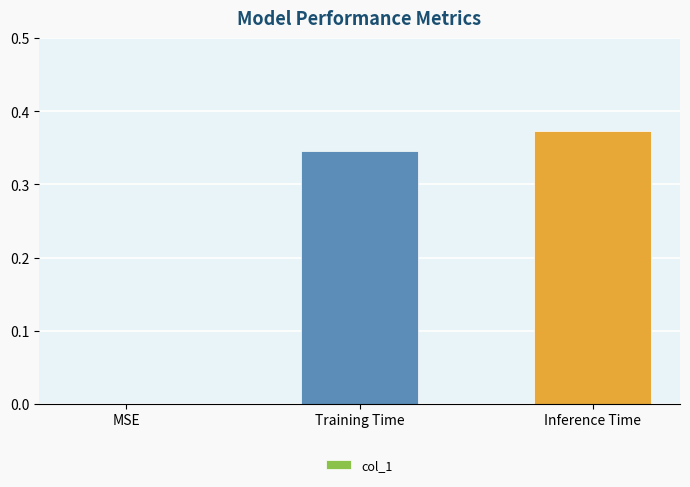

True or false: the data shows 0.2 at Training Time.

False